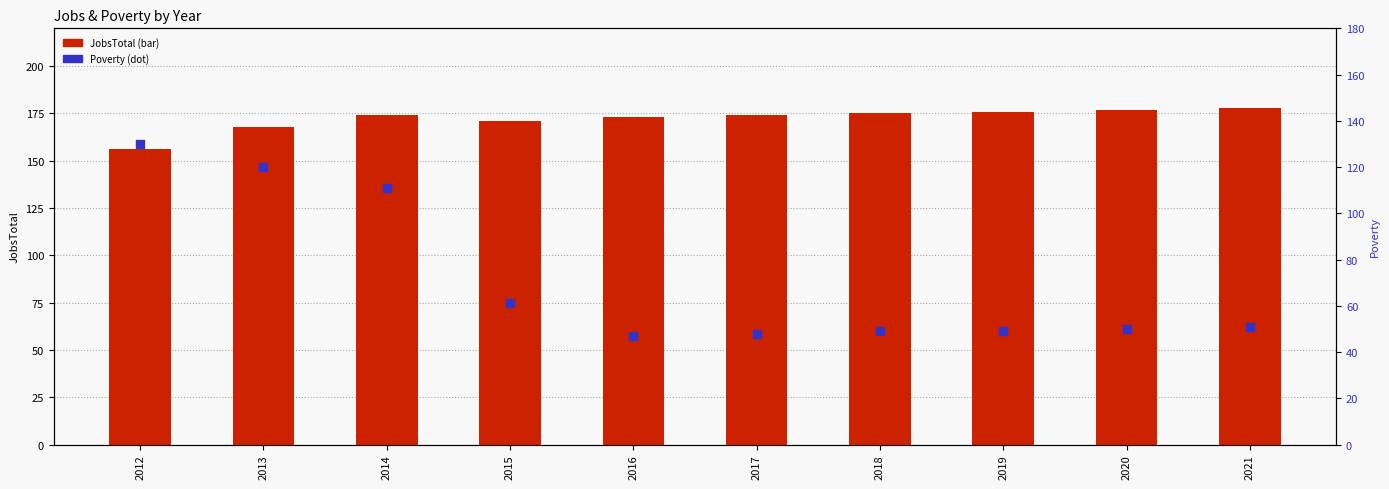

What is the total value across all series at 2021?

229